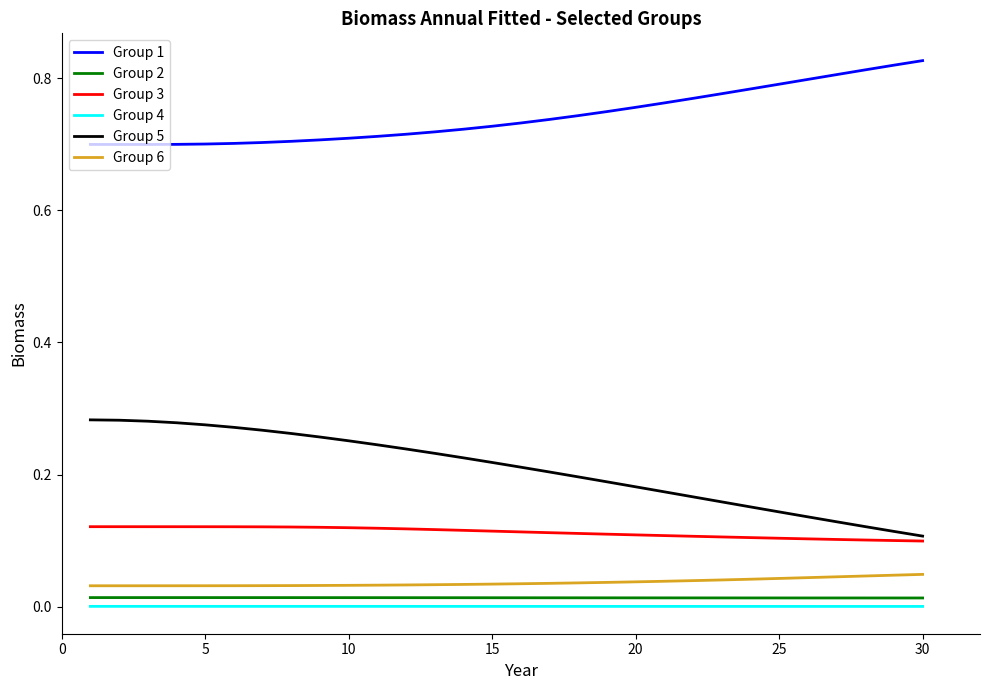

True or false: Group 1 and Group 4 intersect in this chart.

False